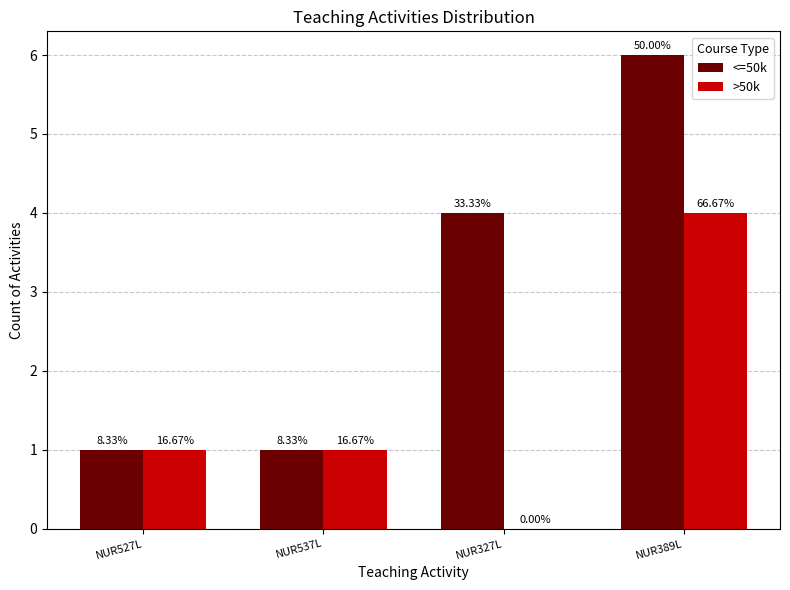

What is the label of the 4th bar from the right?

NUR527L